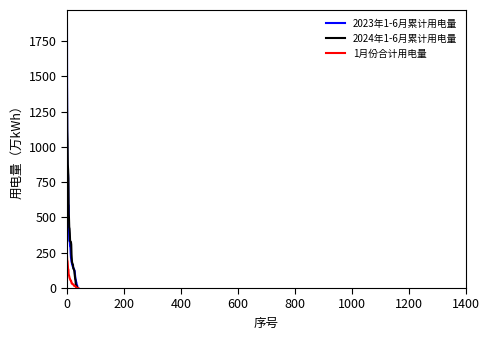

List the series in order of their peak value, lowest first.

1月份合计用电量, 2024年1-6月累计用电量, 2023年1-6月累计用电量